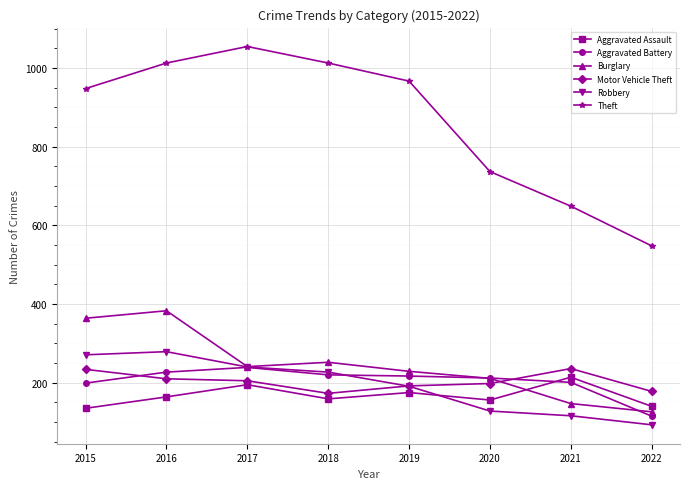

How many lines are shown in the chart?

6